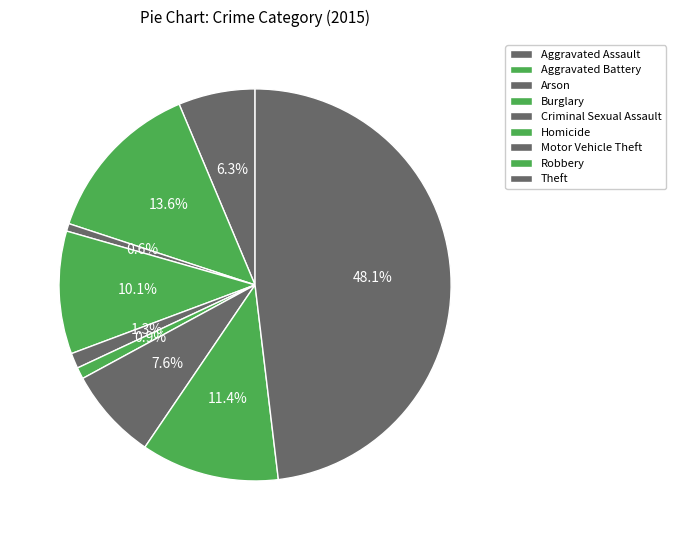

Count the number of slices in the pie.

9